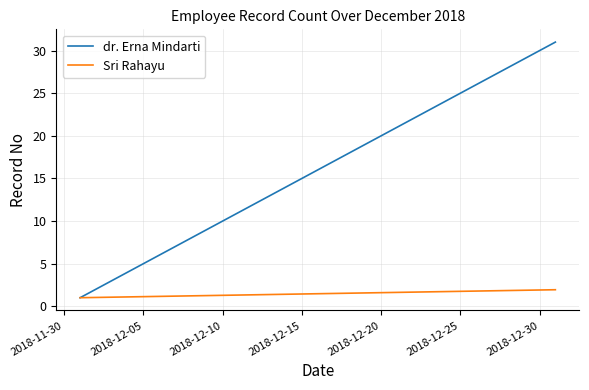

What is the minimum value shown in the chart?

1.0